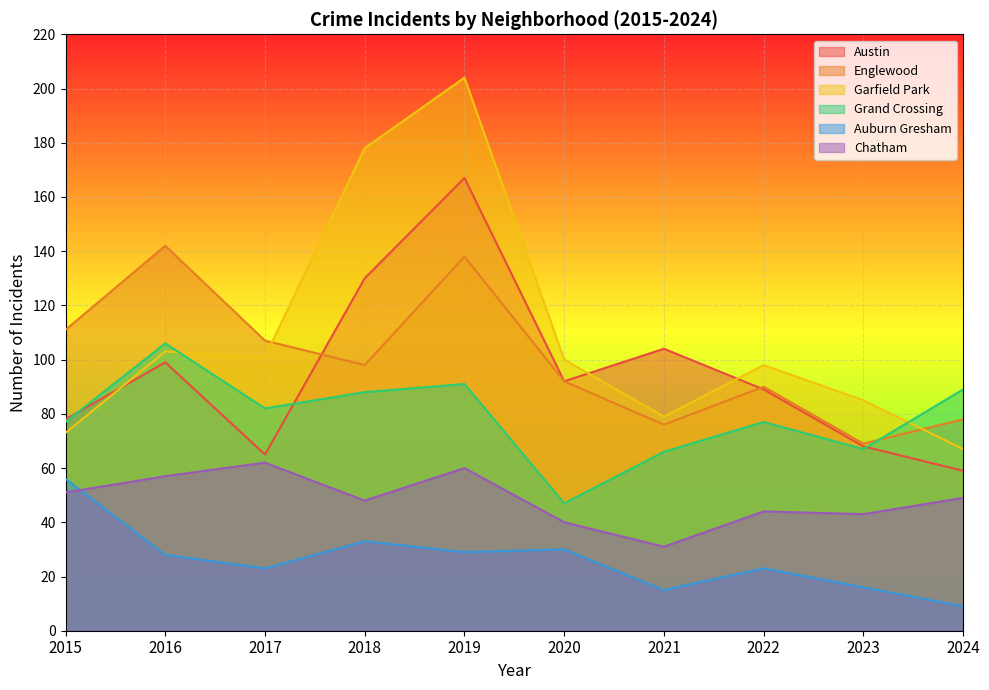

Rank the categories by Garfield Park value from lowest to highest.

2024, 2015, 2021, 2023, 2022, 2020, 2017, 2016, 2018, 2019